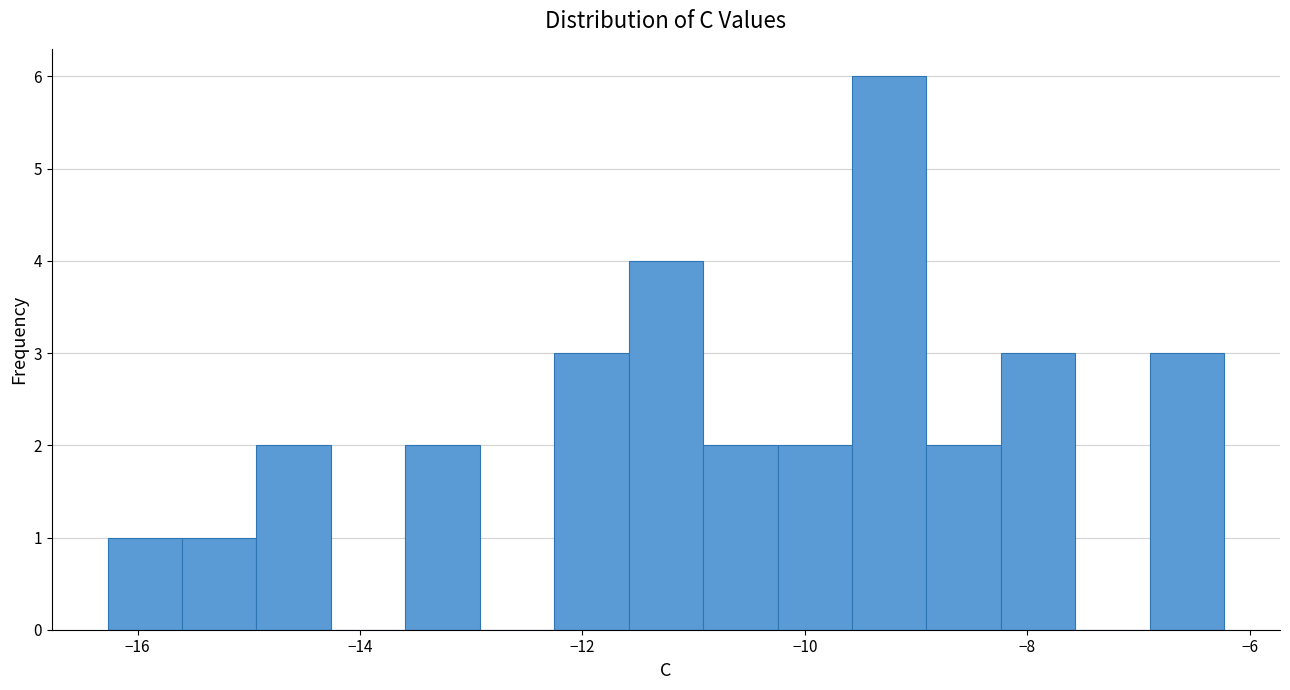

Read against the x-axis, roughly where is the centre of the tallest bar?

-9.2